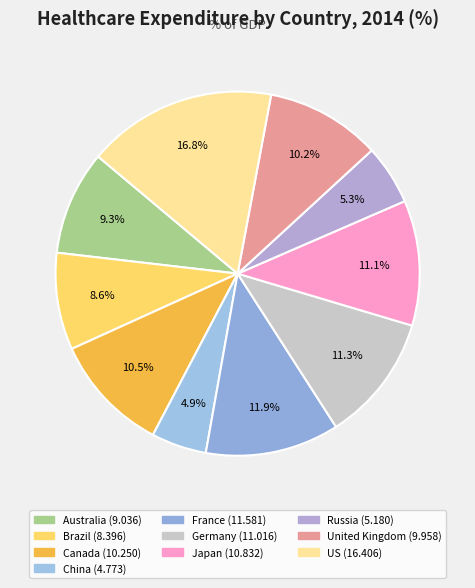

How many segments does this pie chart have?

10